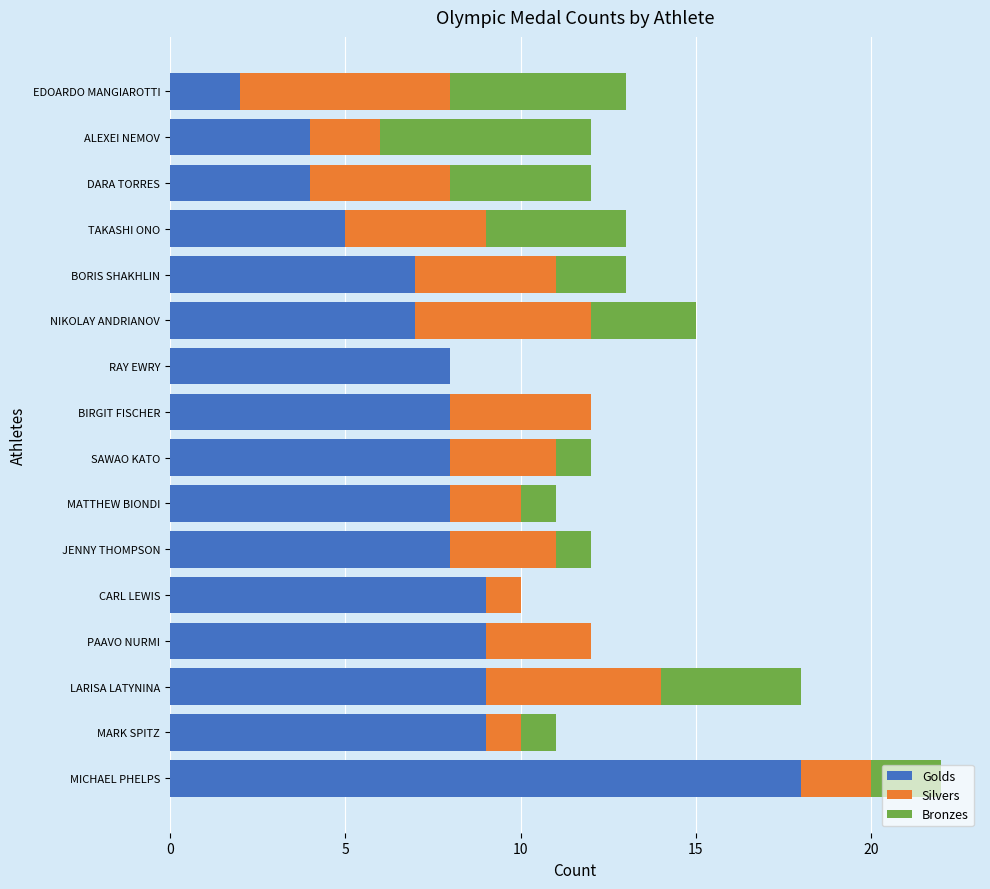

What is the sum of all Golds values?

123